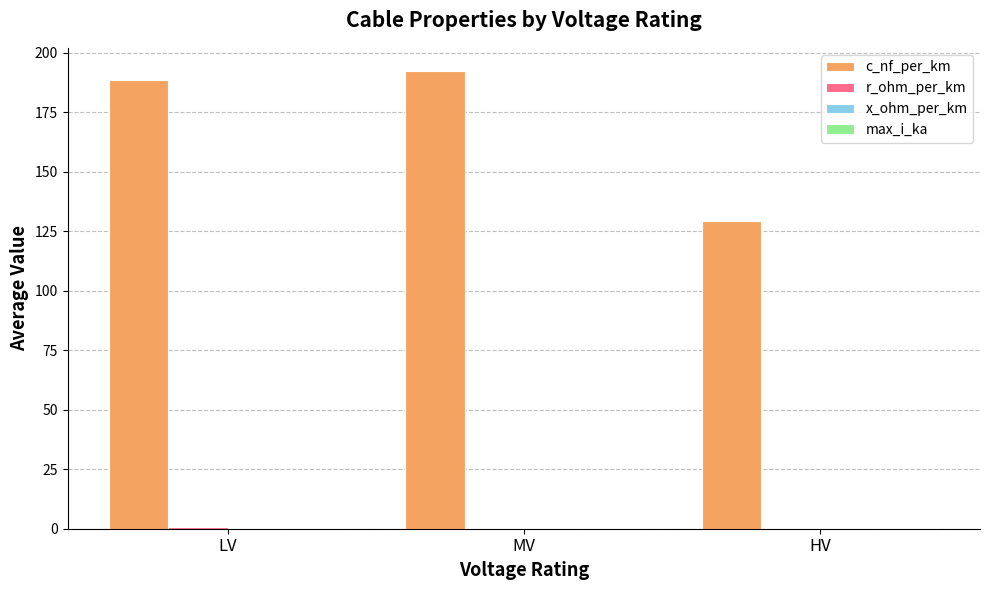

What is the total value across all series at LV?

189.9